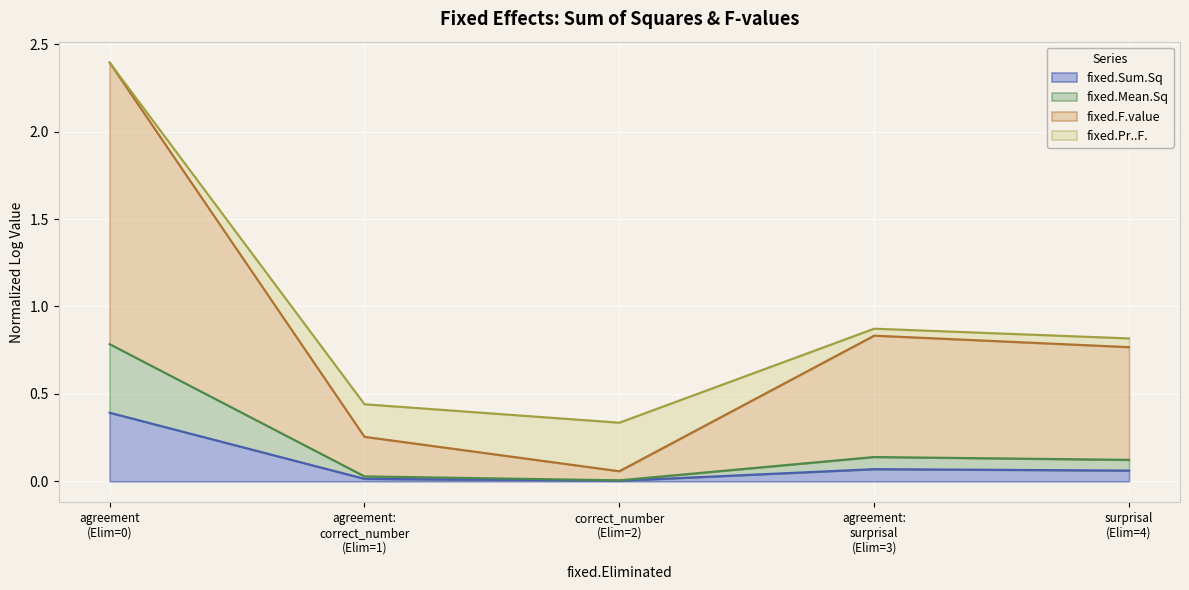

Is the value of fixed.F.value at surprisal (Elim=4) greater than the value of fixed.Mean.Sq at surprisal (Elim=4)?

Yes